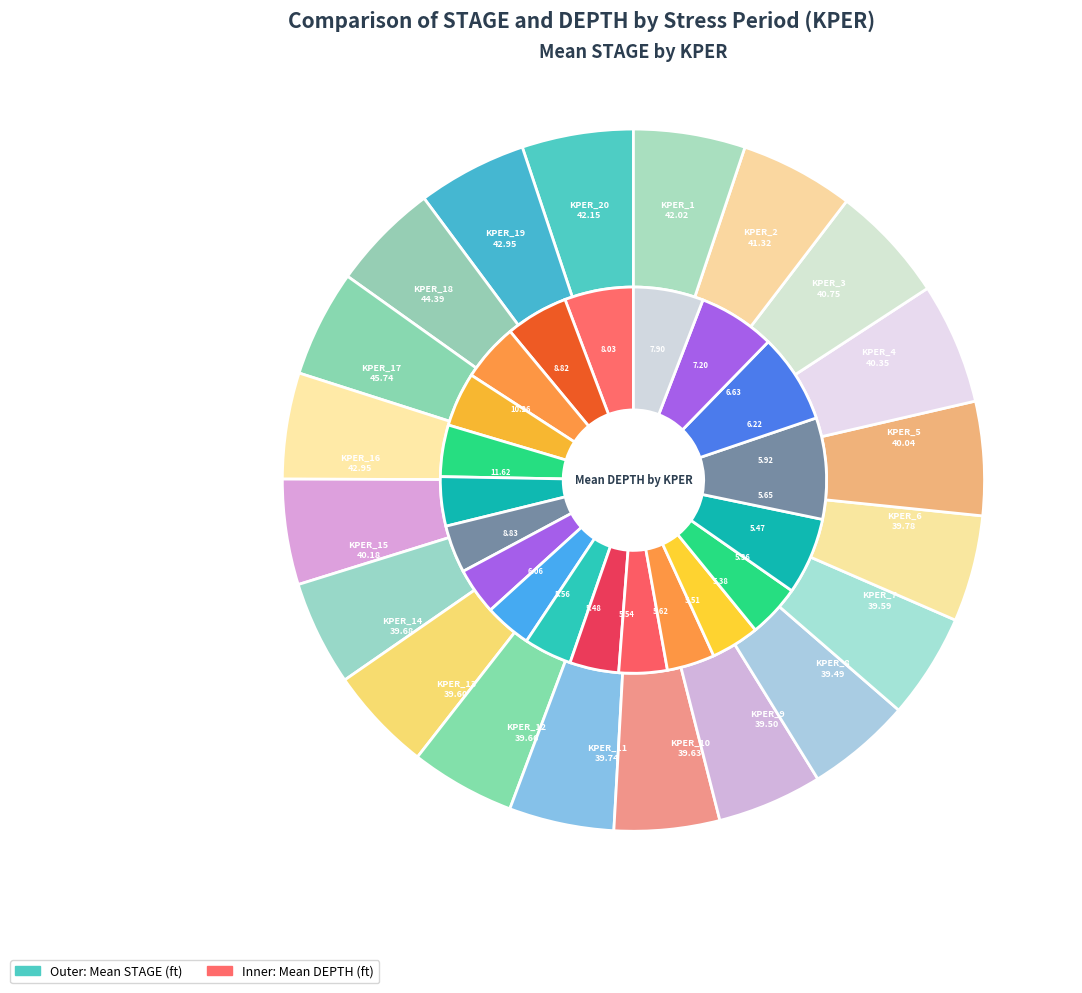

To the nearest percent, what is the combined percentage of KPER_9 and KPER_1?

10%